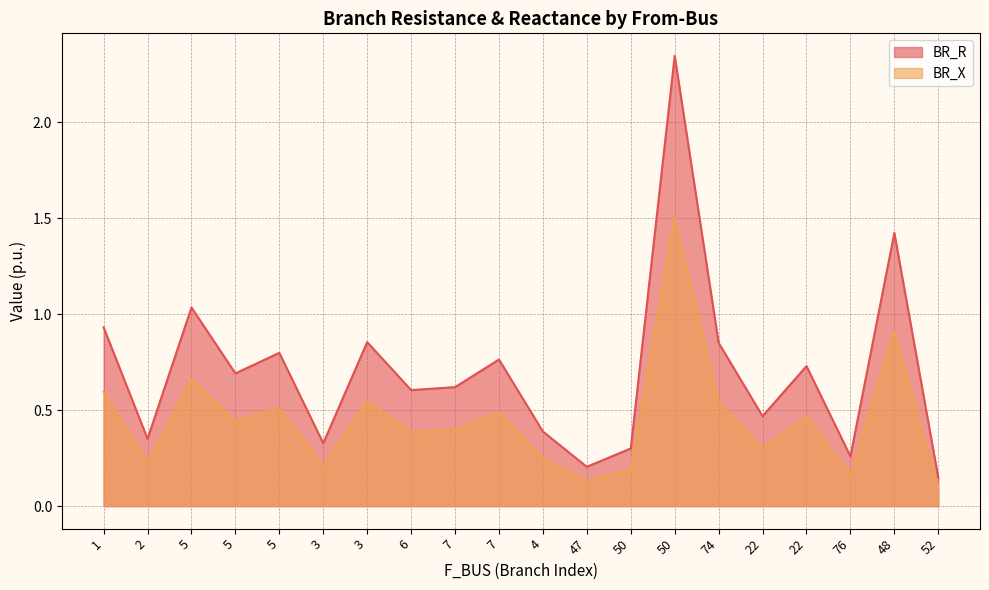

At which category does BR_R reach its first local valley?

2